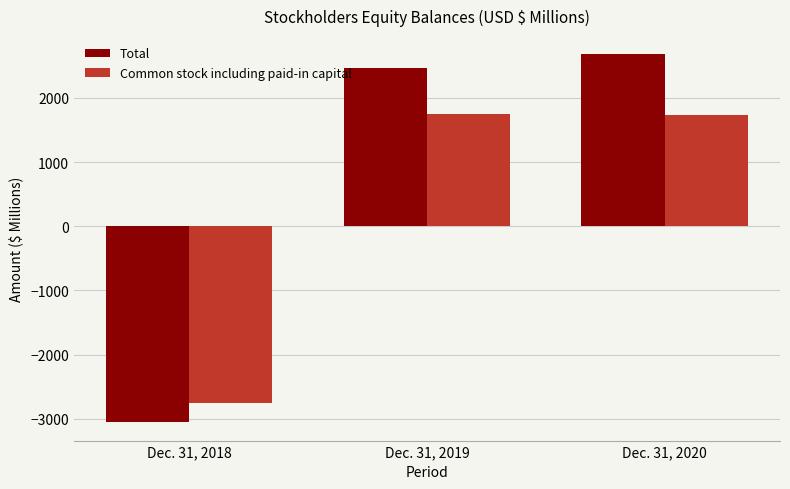

How many values in the Total series are below 2462?

1